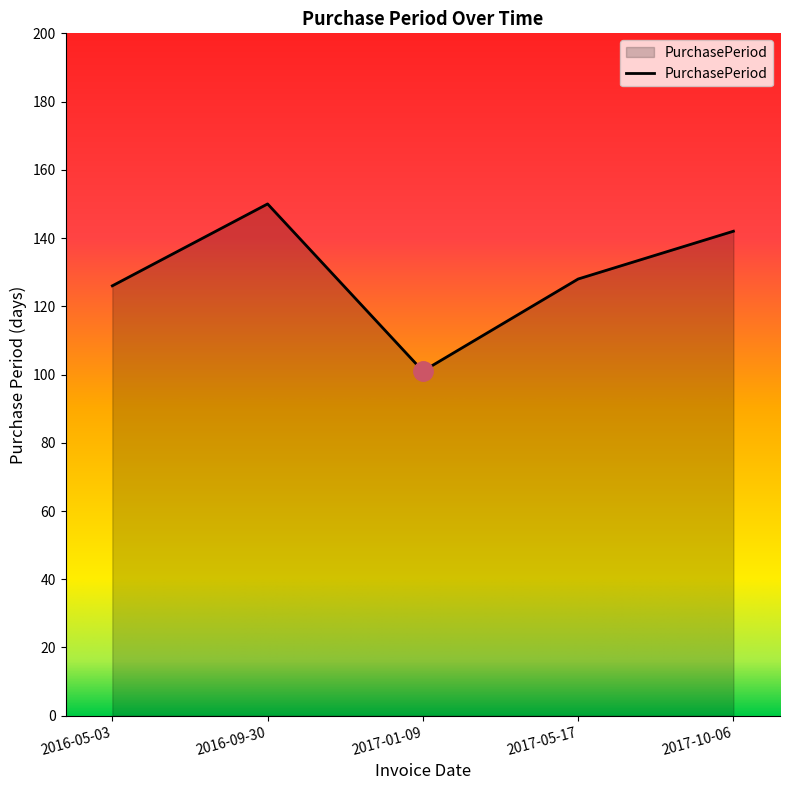

What position from the right is 2016-05-03?

5